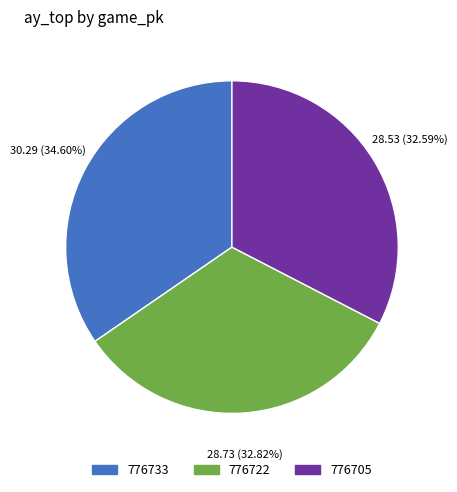

Is there a majority slice in this chart?

No